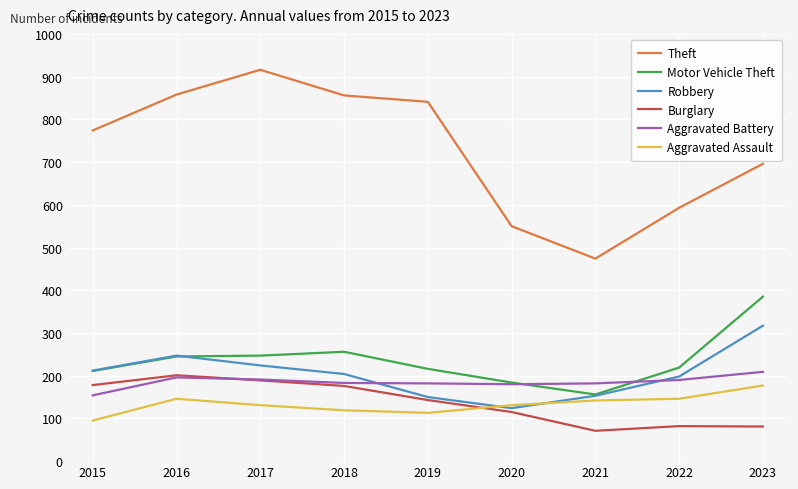

What is the total value across all series at 2020?

1284